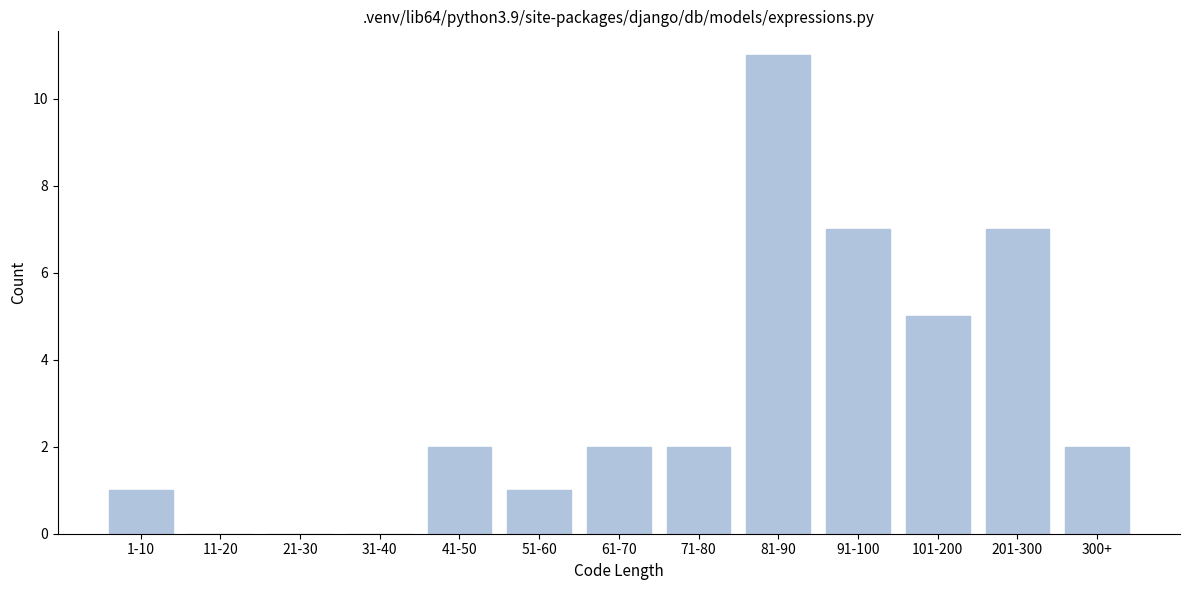

Reading left to right, what are all the values shown in this chart?

1-10=1	11-20=0	21-30=0	31-40=0	41-50=2	51-60=1	61-70=2	71-80=2	81-90=11	91-100=7	101-200=5	201-300=7	300+=2